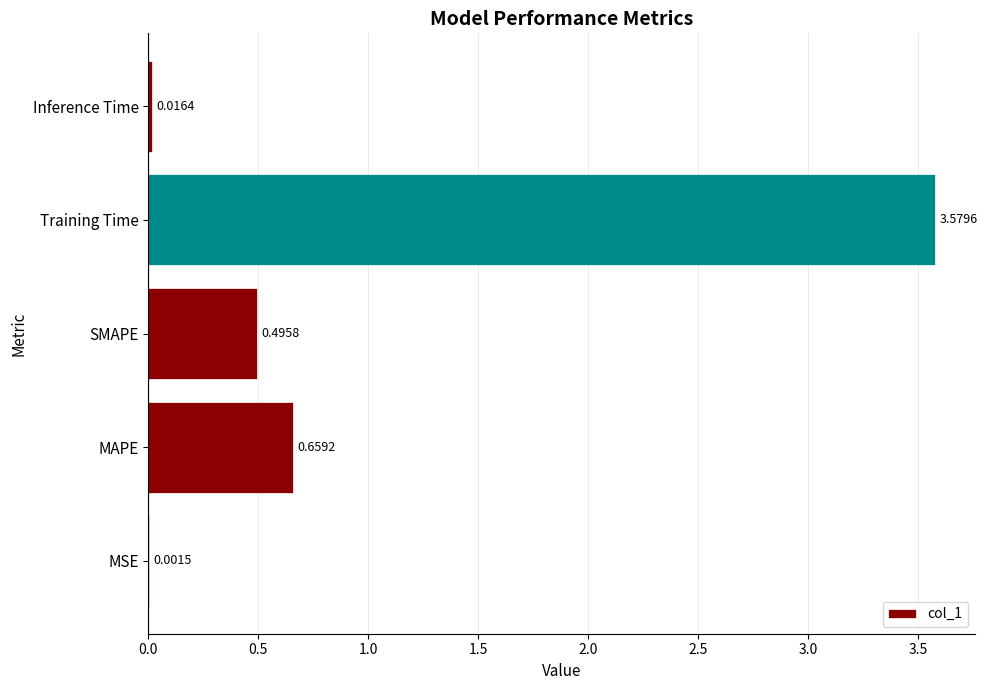

Where is the data nearest to the value 1?

MAPE